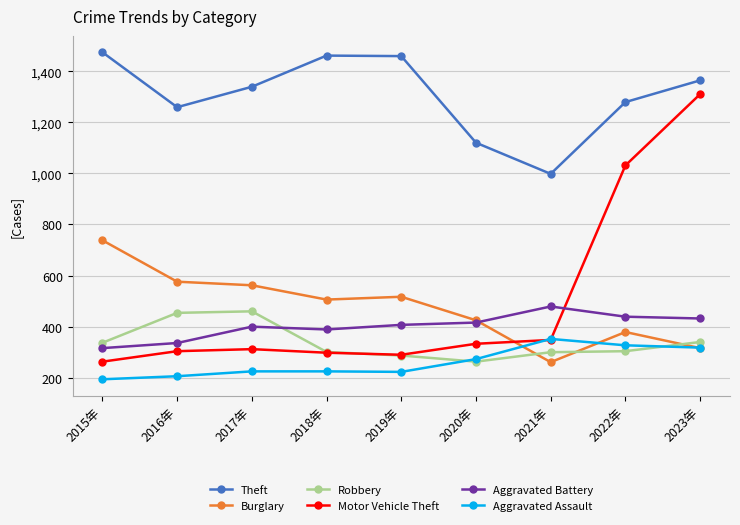

What is the label of the 6th point from the right?

2018年